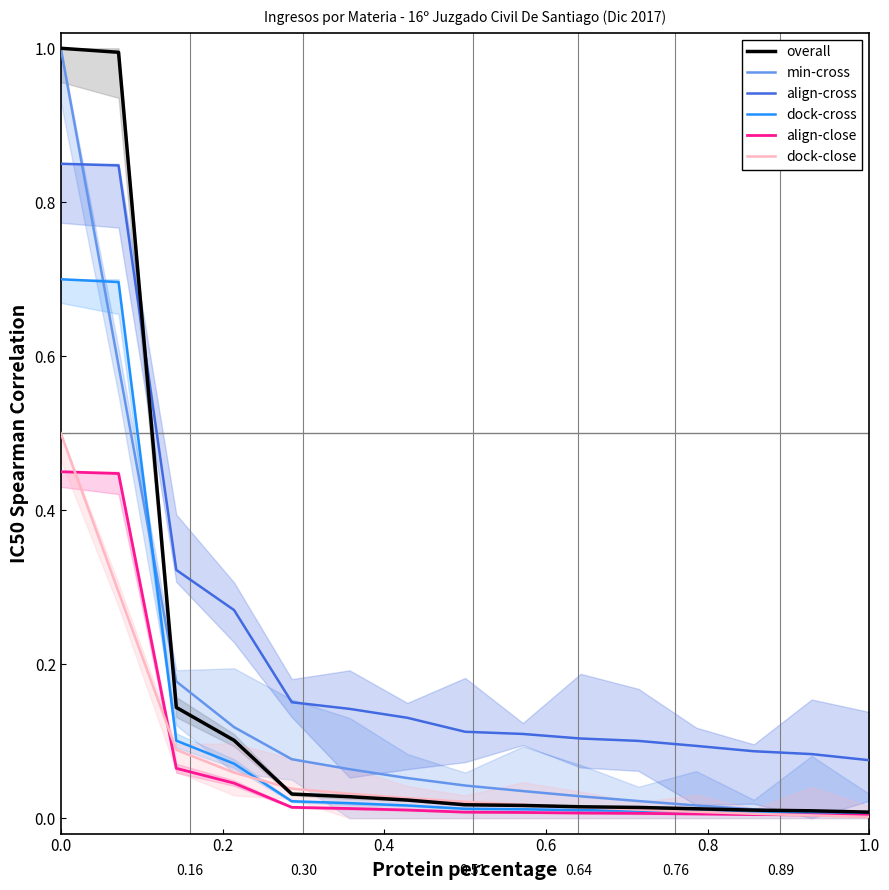

What is the average value of the min-cross series?

0.1